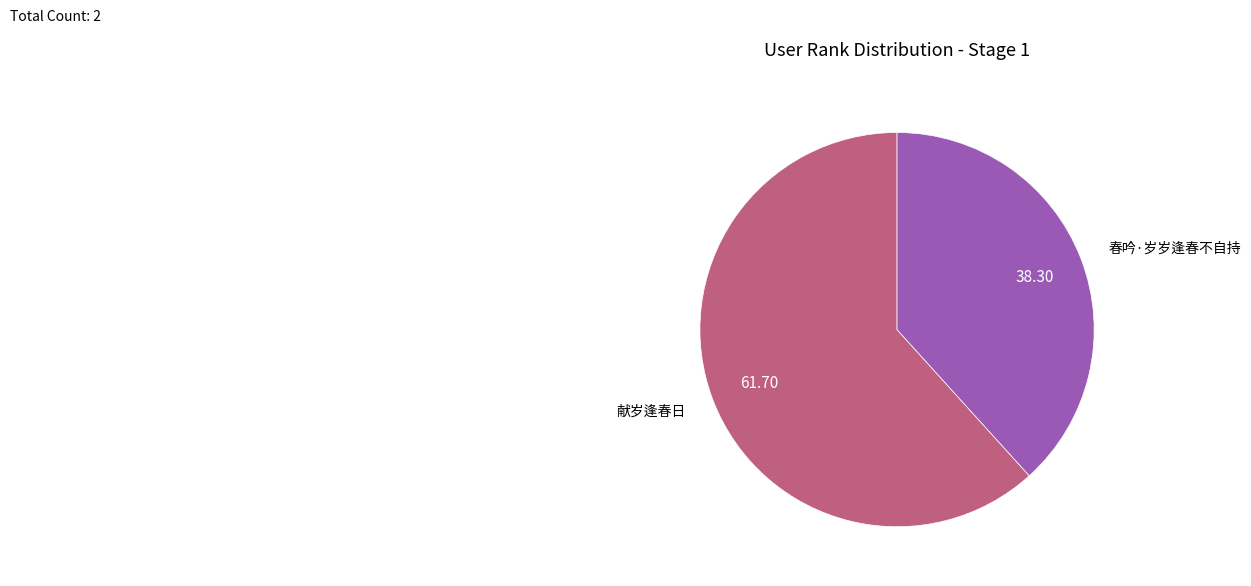

Count the number of slices in the pie.

2